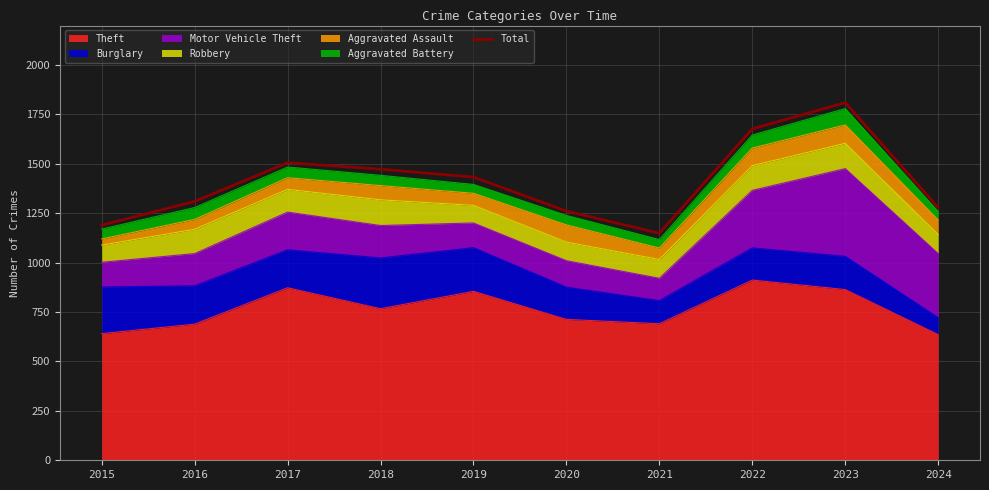

Read the value at 2024, to the nearest 50.

1300